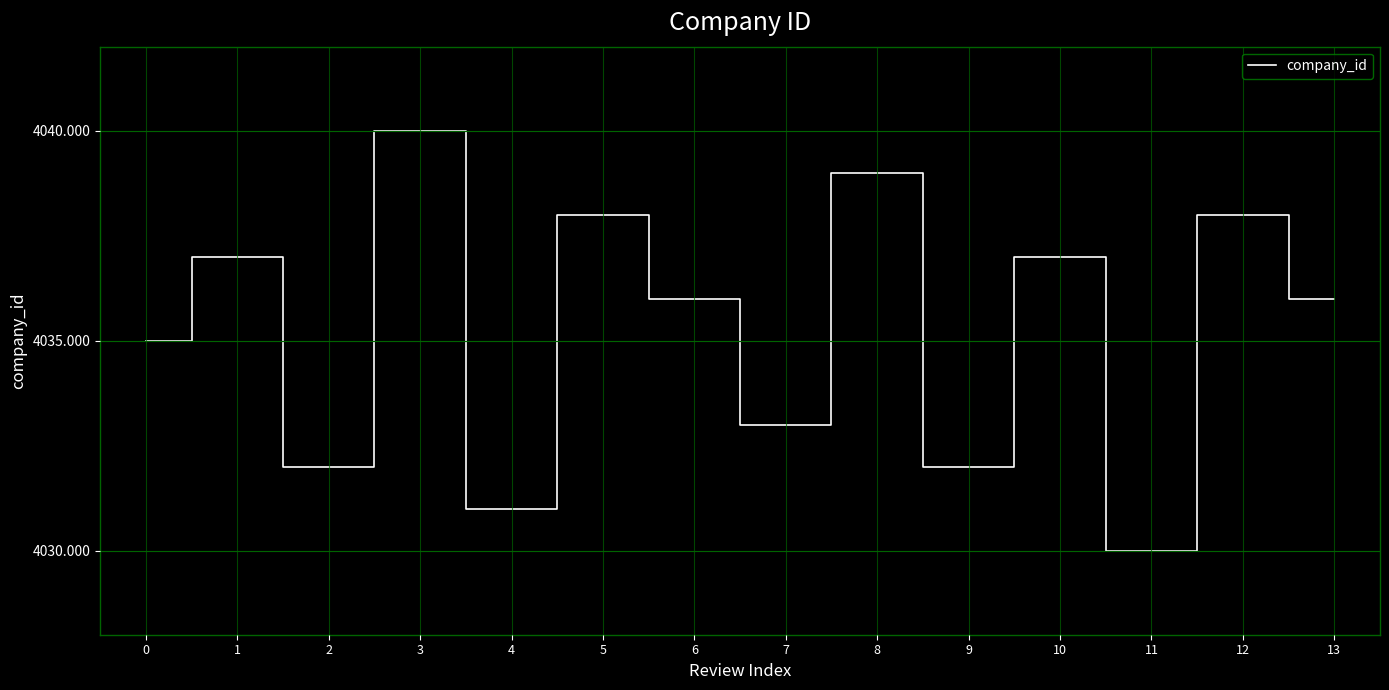

Which label corresponds to the smallest value in the chart?

11